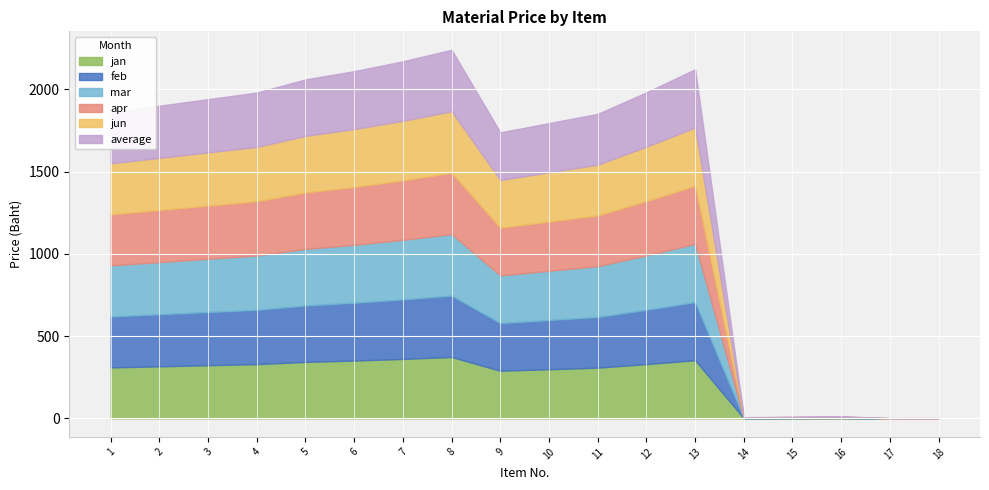

Is it true that jun equals 3809.2 at 8?

False